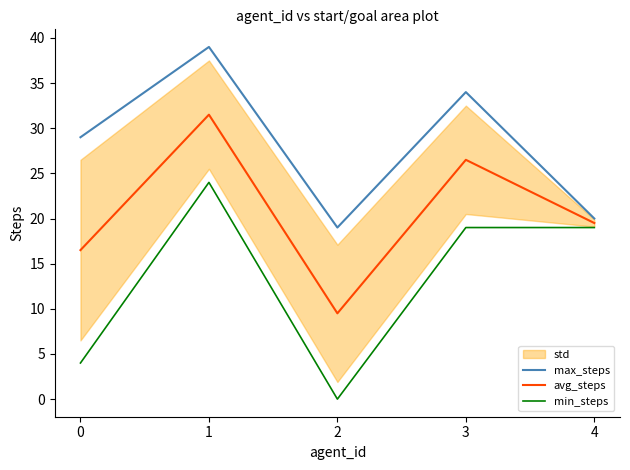

True or false: max_steps has a value of 19.0 at 2.

True